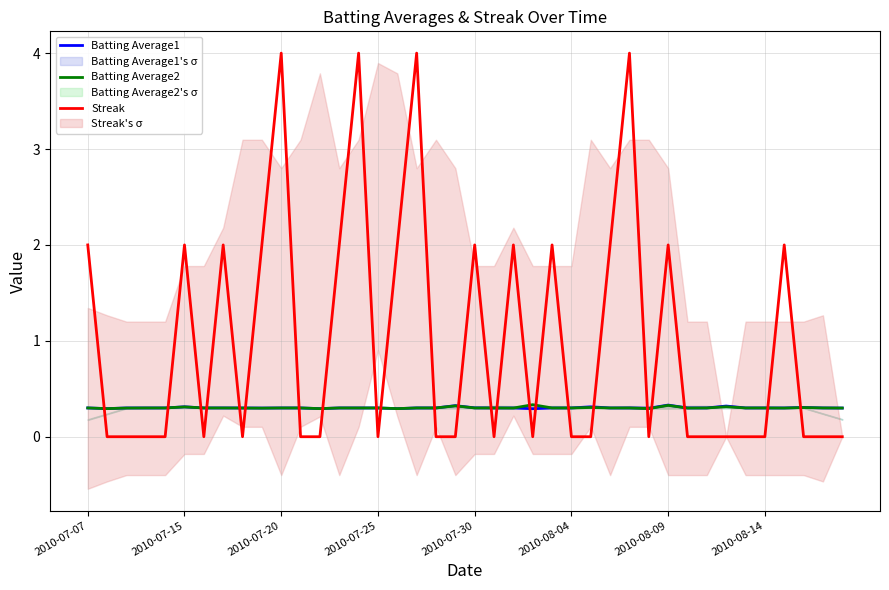

List the series in order of their peak value, lowest first.

Batting Average1, Batting Average2, Streak